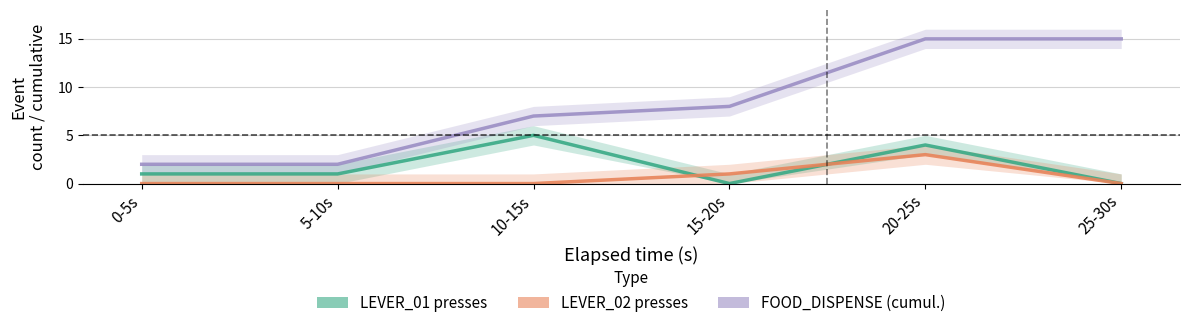

Is the value of LEVER_01 at 25-30s greater than the value of FOOD_DISPENSE at 5-10s?

No